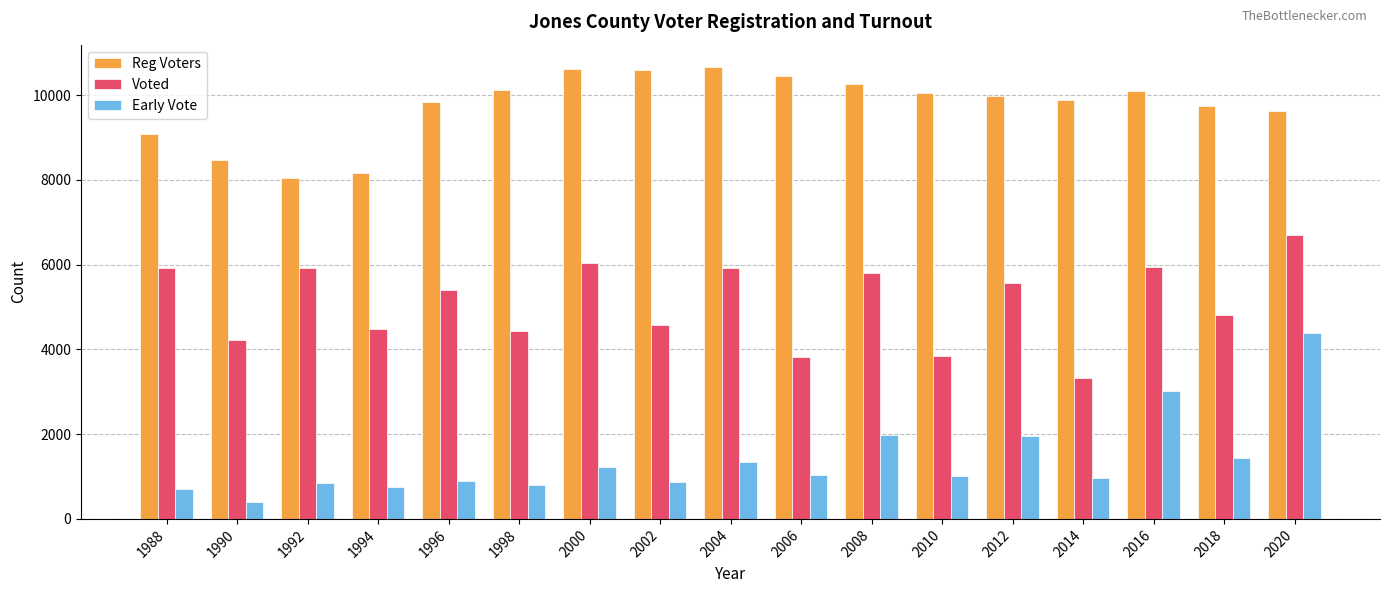

True or false: Reg Voters has a value of 8175 at 1994.

True